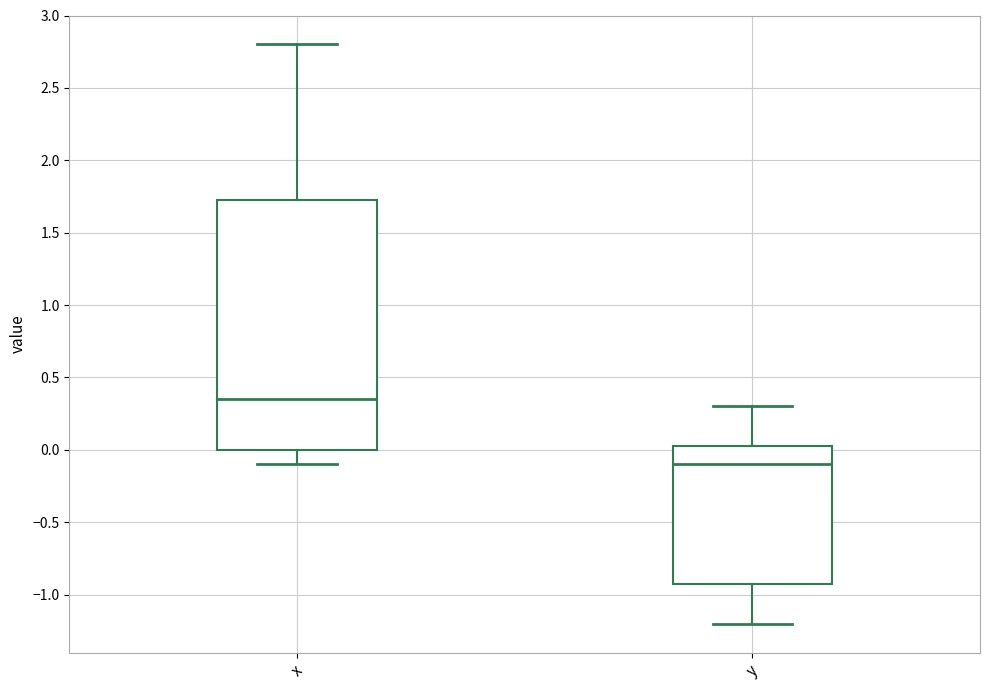

Reading left to right, transcribe this box plot: for each box, give where its median line is, the range the box spans, and where its two whiskers end, as read against the y-axis. The values are not printed on the chart, so give them approximately, as read against the axis.

x: median 0.35, box 0.00 to 1.75, whiskers -0.10 to 2.80
y: median -0.10, box -0.90 to 0.05, whiskers -1.20 to 0.30